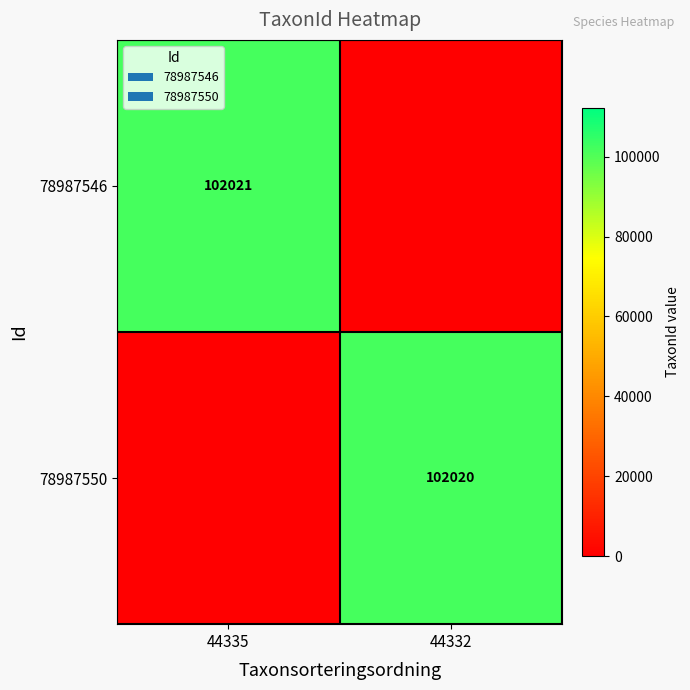

True or false: 78987550 has a value of 21829 at 44332.

False